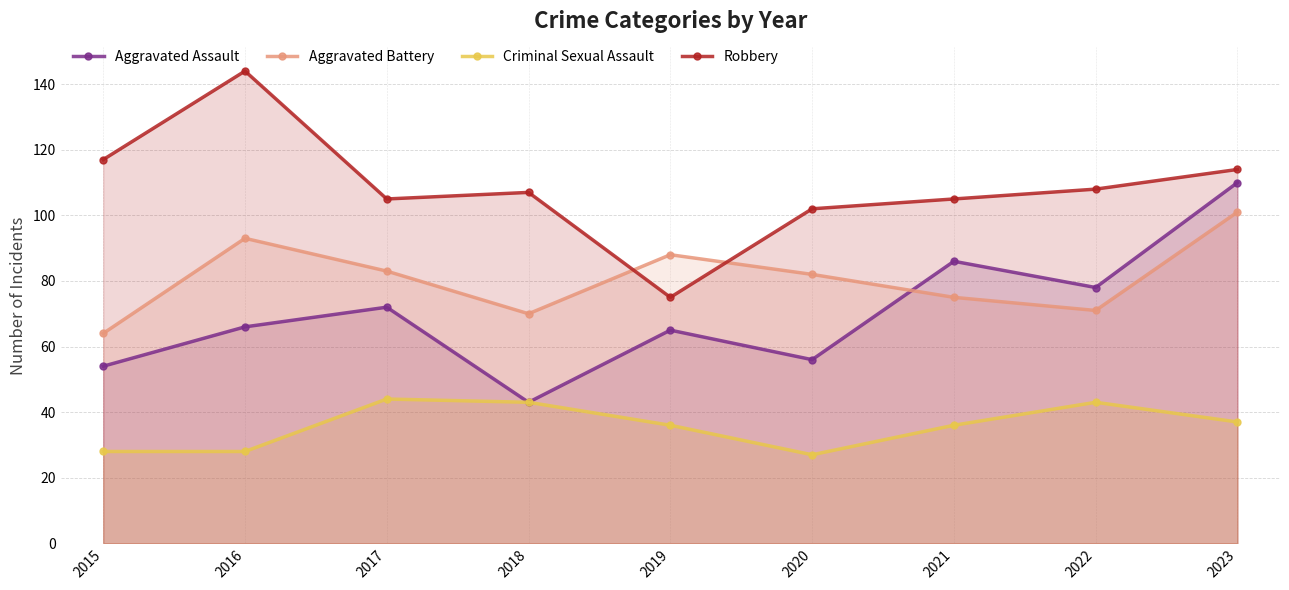

List the series in order of their peak value, lowest first.

Criminal Sexual Assault, Aggravated Battery, Aggravated Assault, Robbery